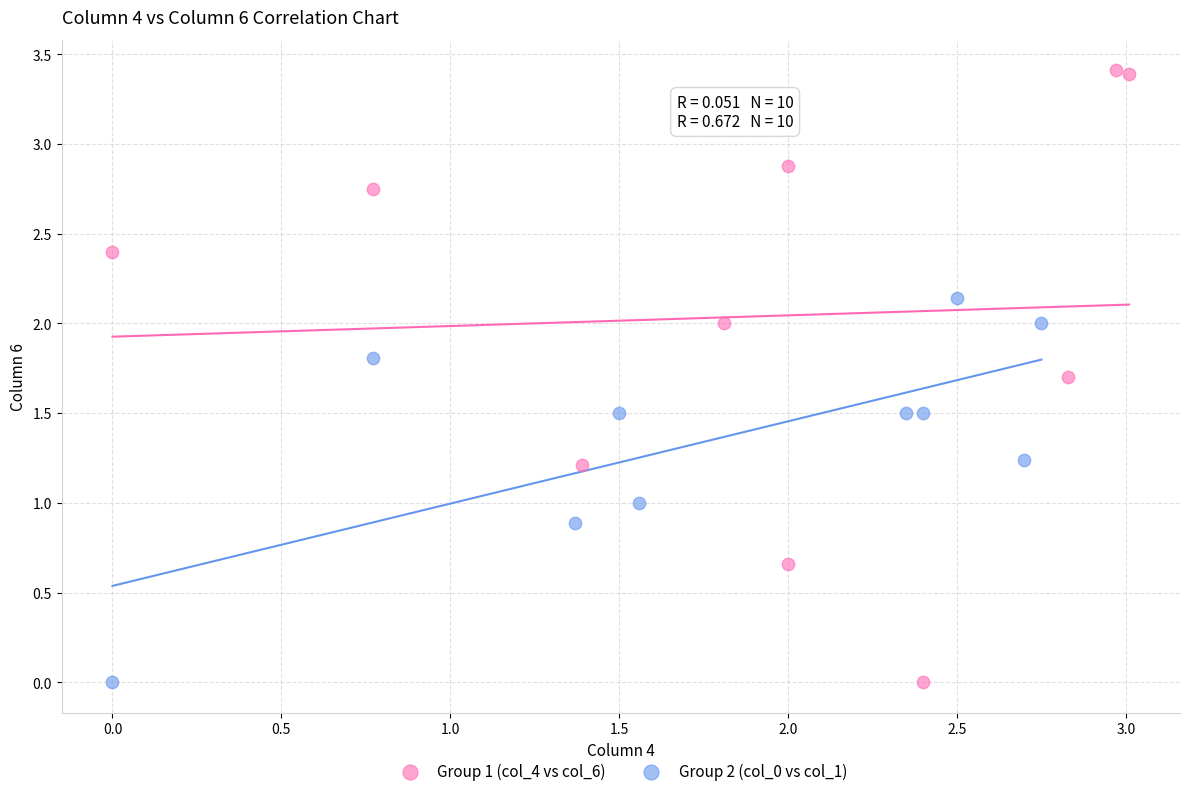

Which series reaches the maximum Y coordinate?

Group 1 (col_4 vs col_6)